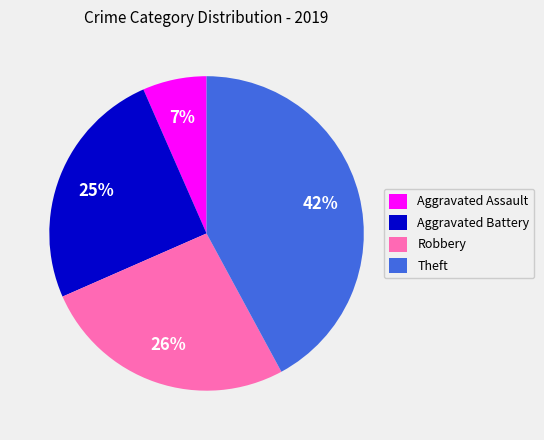

Count the number of slices in the pie.

4